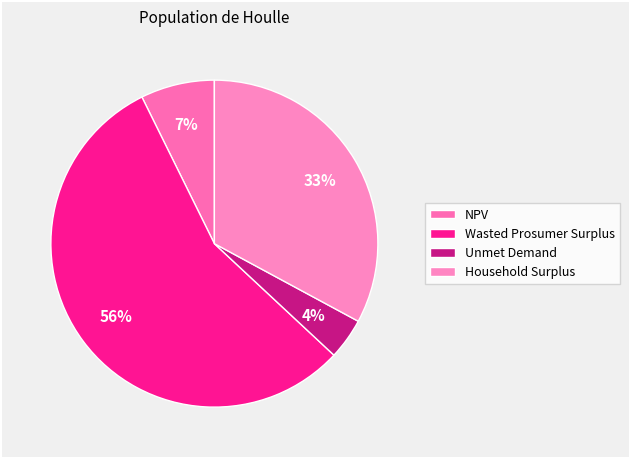

Which category accounts for the majority?

Wasted Prosumer Surplus